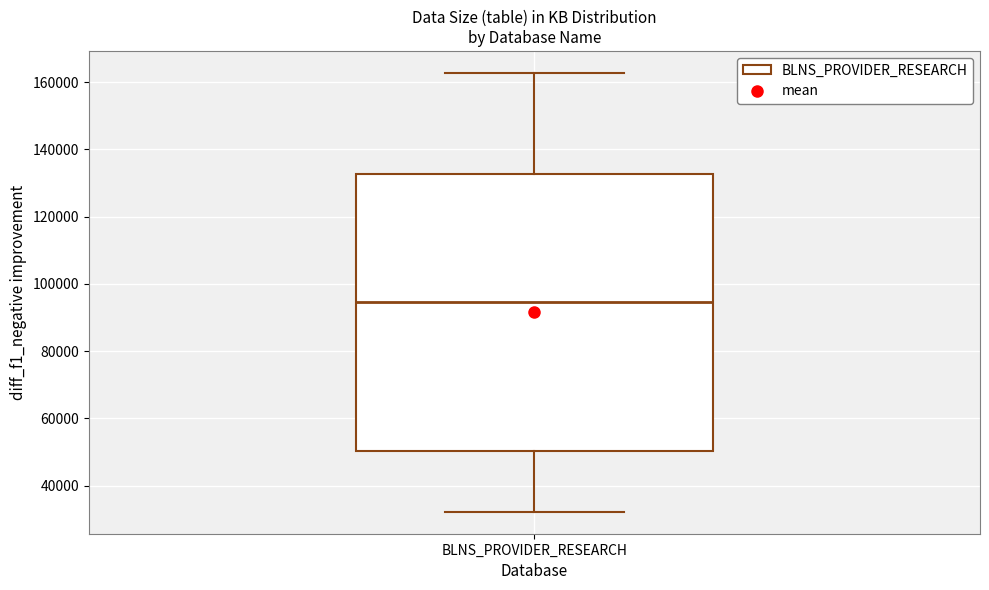

Where is the lower edge of the box for BLNS_PROVIDER_RESEARCH on the y-axis? The values are not printed on the chart, so give them approximately, as read against the axis.

50000